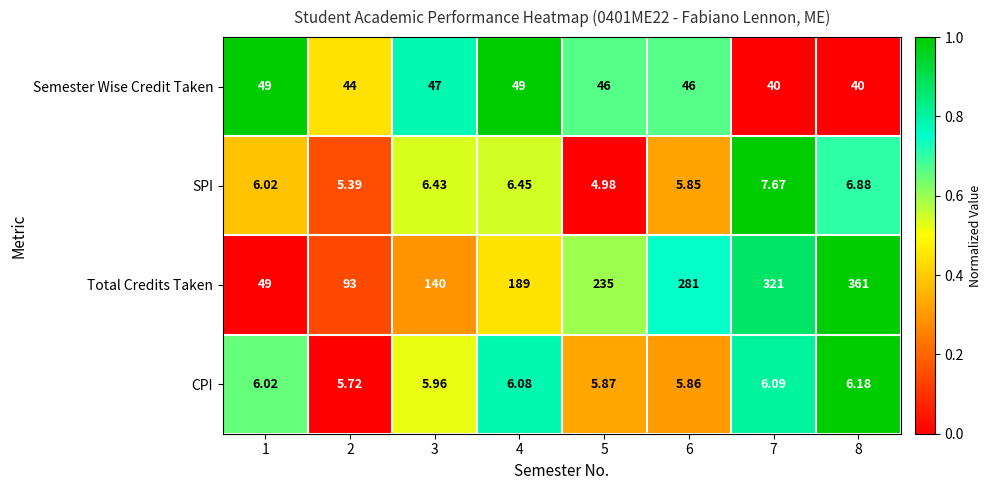

What is the spread (max minus min) of values at 3?

134.0